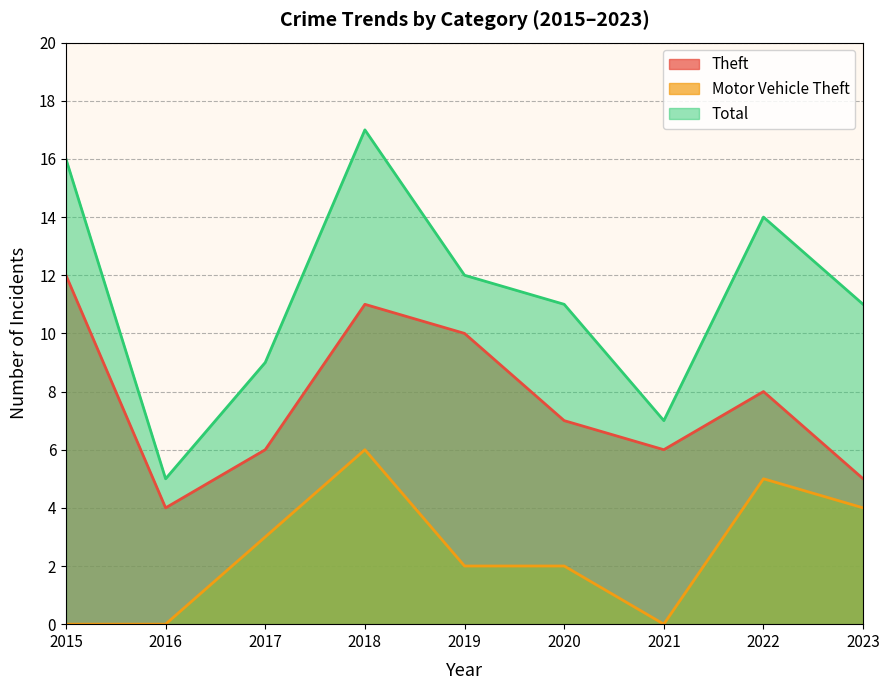

How many data points in Total are less than 11?

3